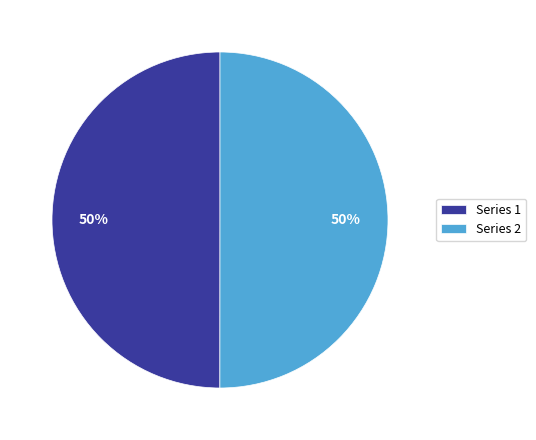

Is the sum of Series 1 and Series 2 greater than half?

Yes